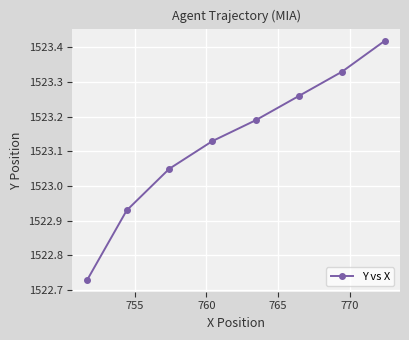

True or false: the data has more than 1 interior local peaks.

False